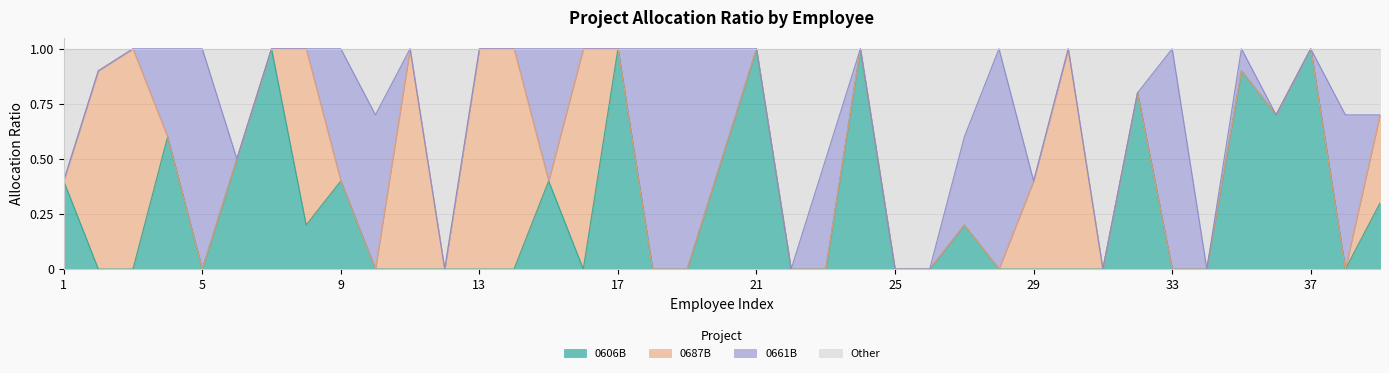

In Other, how many points are higher than both neighbors (excluding endpoints)?

7